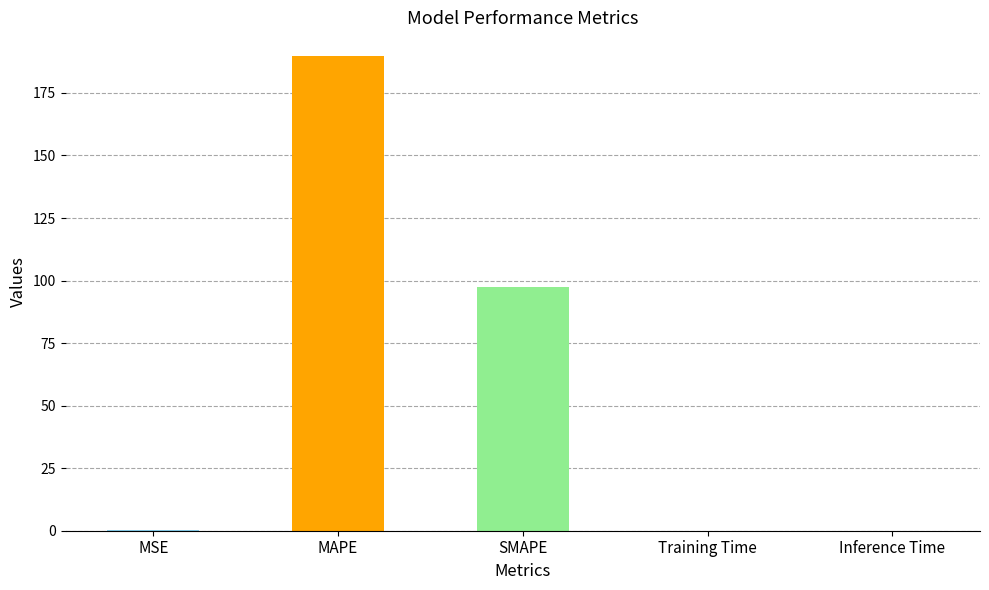

Between MSE and MAPE, which is larger?

MAPE